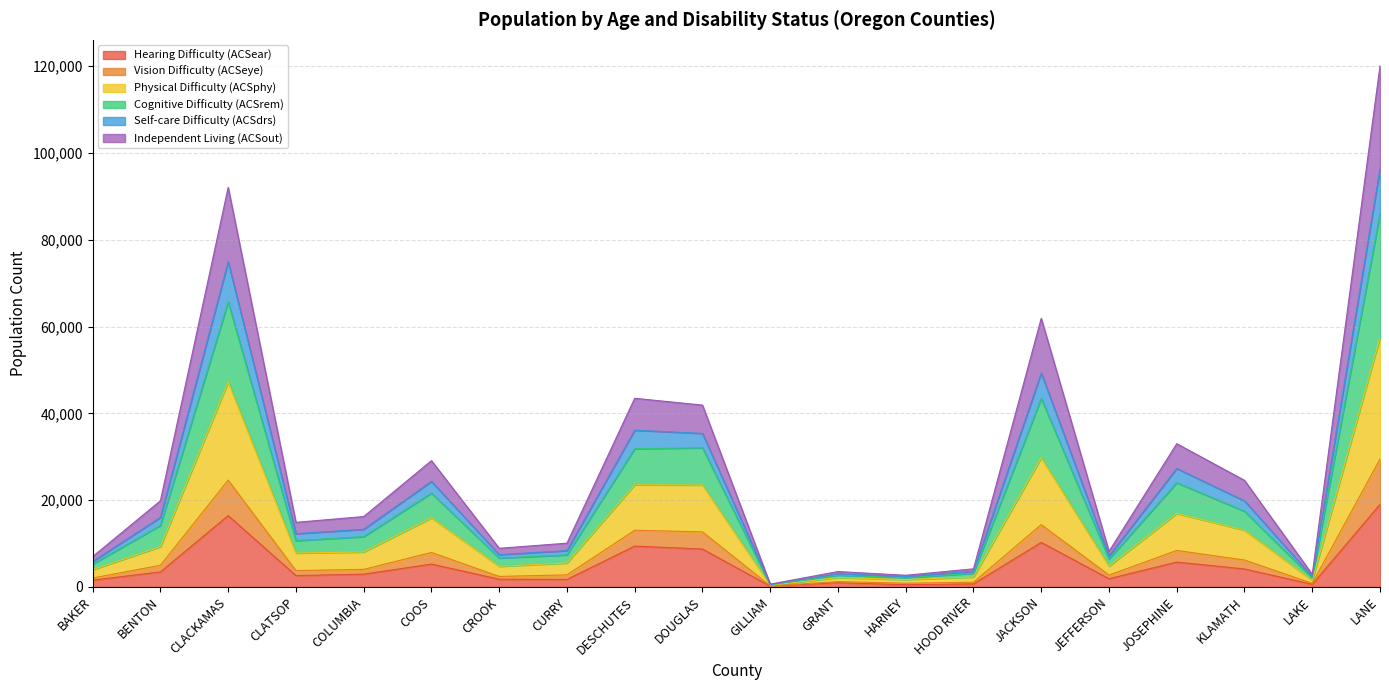

What is the highest value of the Hearing Difficulty (ACSear) series?

19017